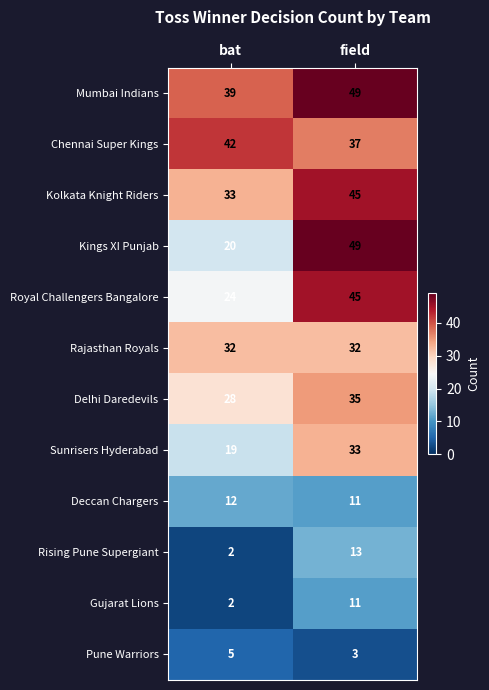

Reading left to right, what are all the values shown in this chart?

Mumbai Indians: 39	49
Chennai Super Kings: 42	37
Kolkata Knight Riders: 33	45
Kings XI Punjab: 20	49
Royal Challengers Bangalore: 24	45
Rajasthan Royals: 32	32
Delhi Daredevils: 28	35
Sunrisers Hyderabad: 19	33
Deccan Chargers: 12	11
Rising Pune Supergiant: 2	13
Gujarat Lions: 2	11
Pune Warriors: 5	3